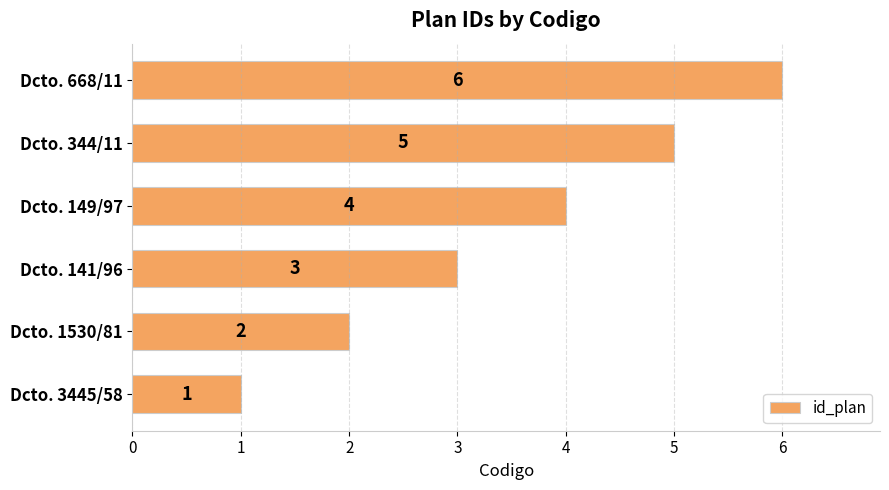

What is the average value?

4